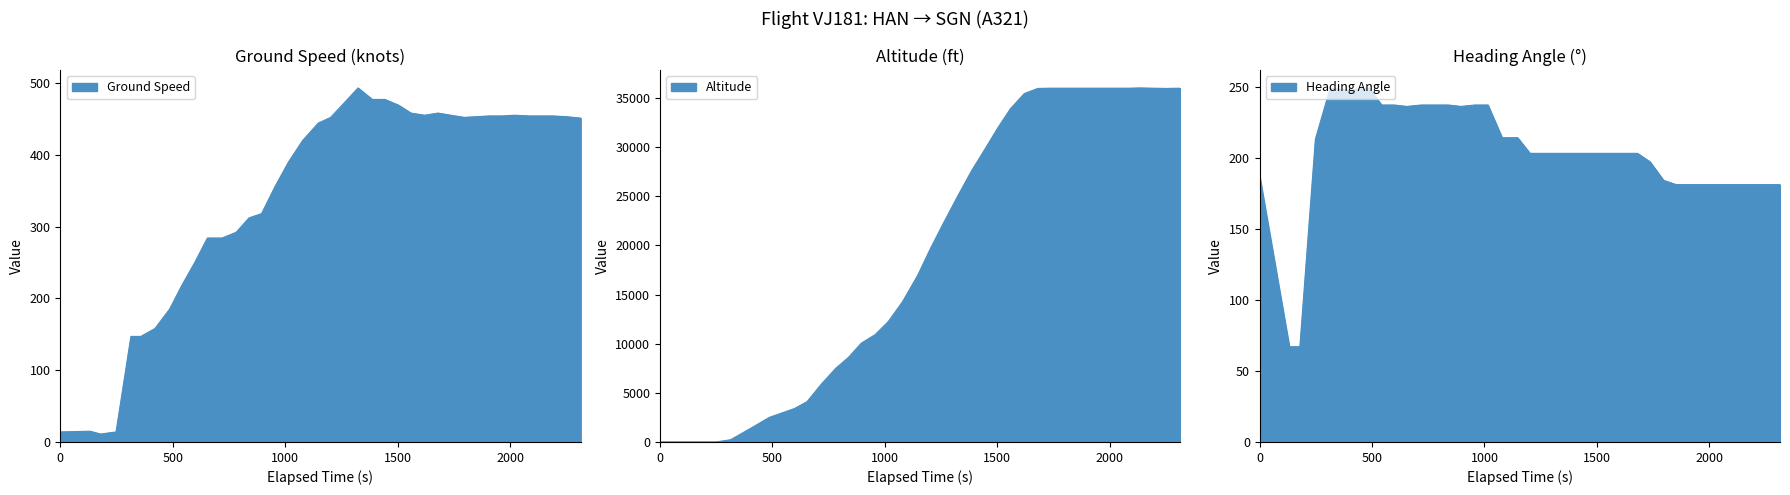

What is the maximum value for altitude?

36025